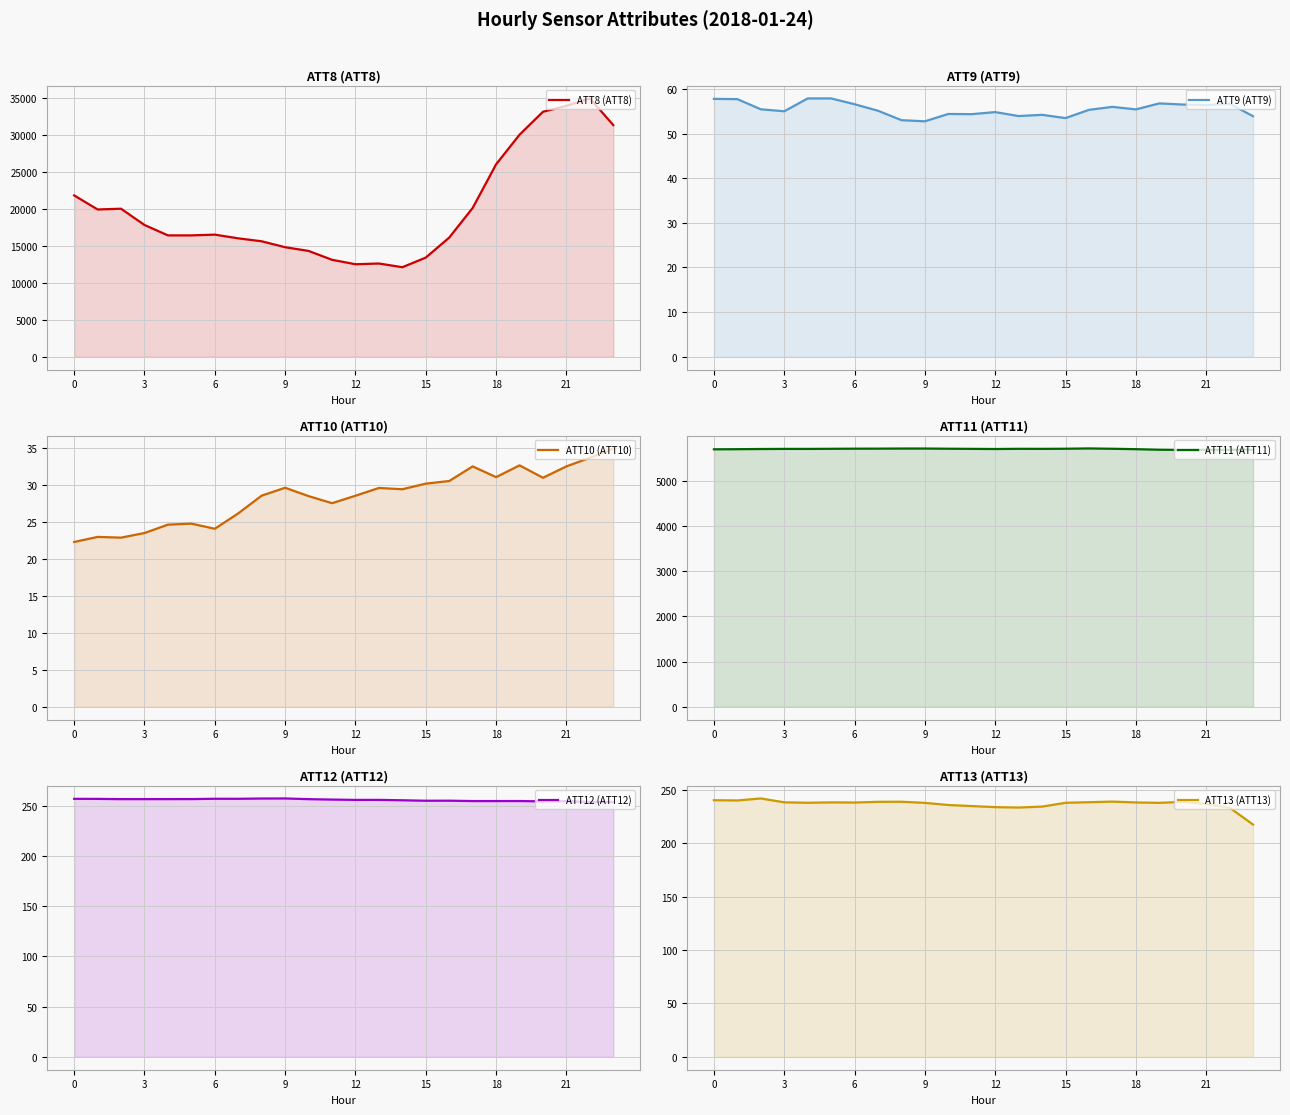

Is it true that ATT8 (ATT8) equals 14800.0 at 9?

True